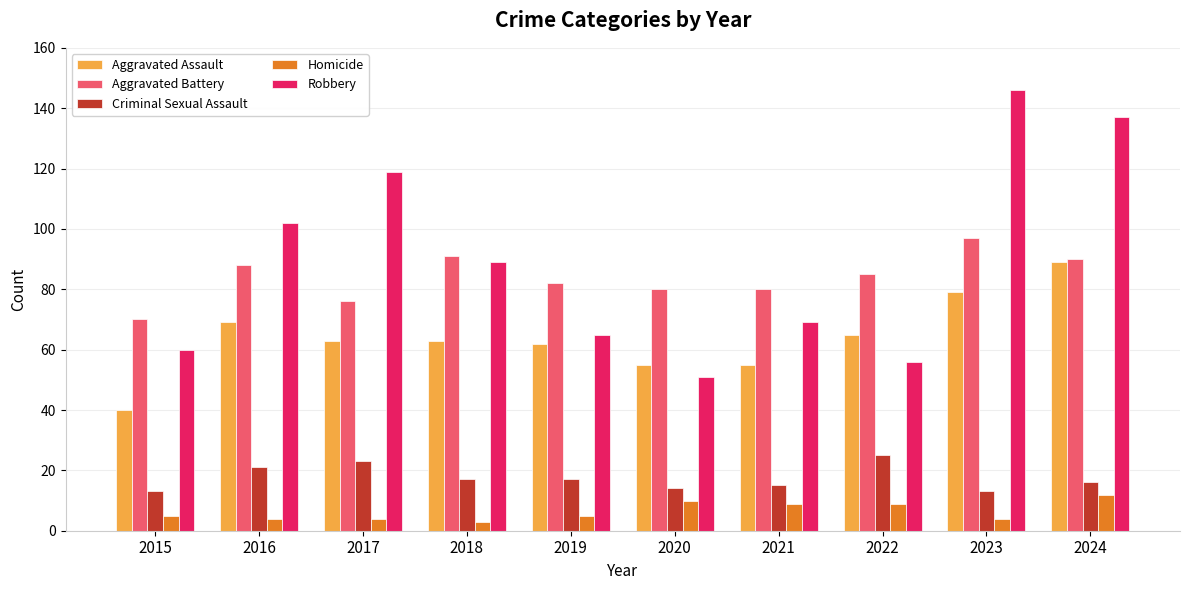

What is the total value across all series at 2021?

228